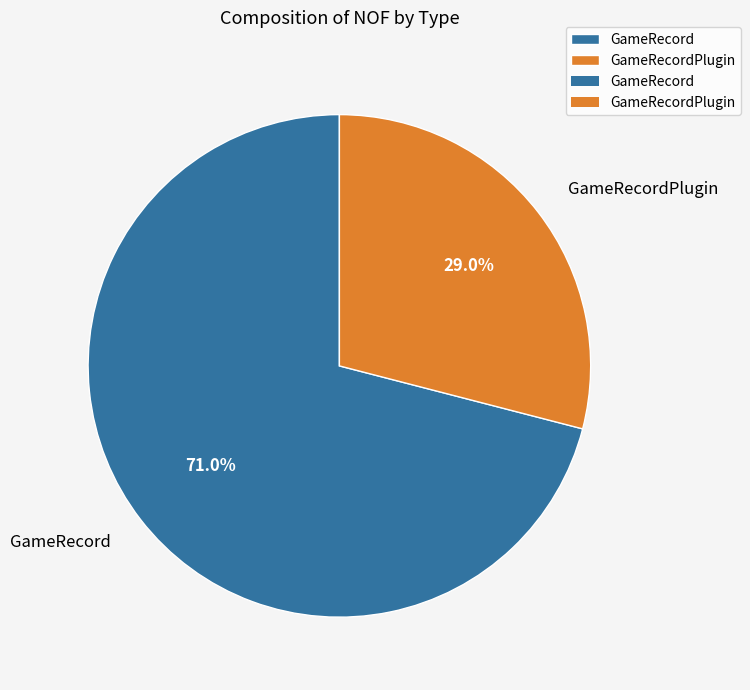

What percentage is the GameRecord slice, to the nearest percent?

71%